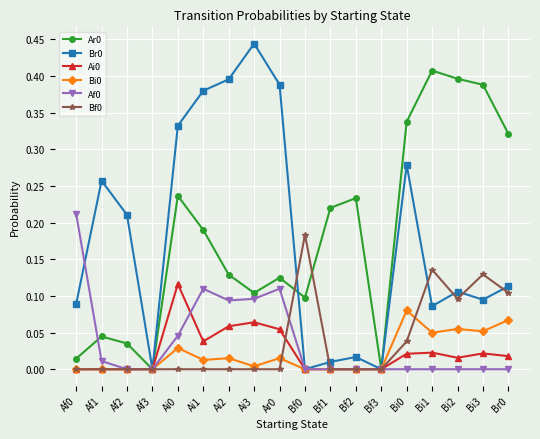

True or false: Ai0 has more than 2 interior local peaks.

True